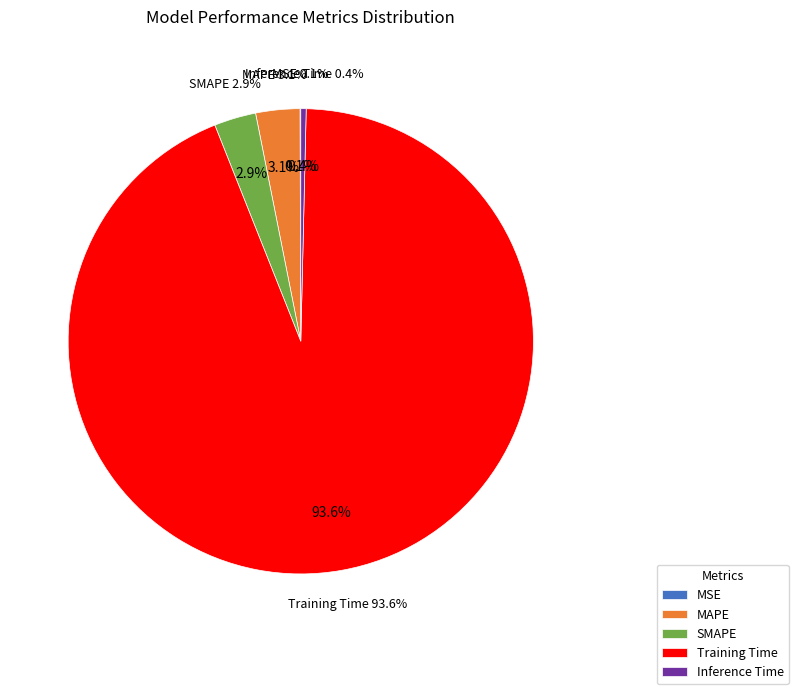

Count the number of slices in the pie.

5